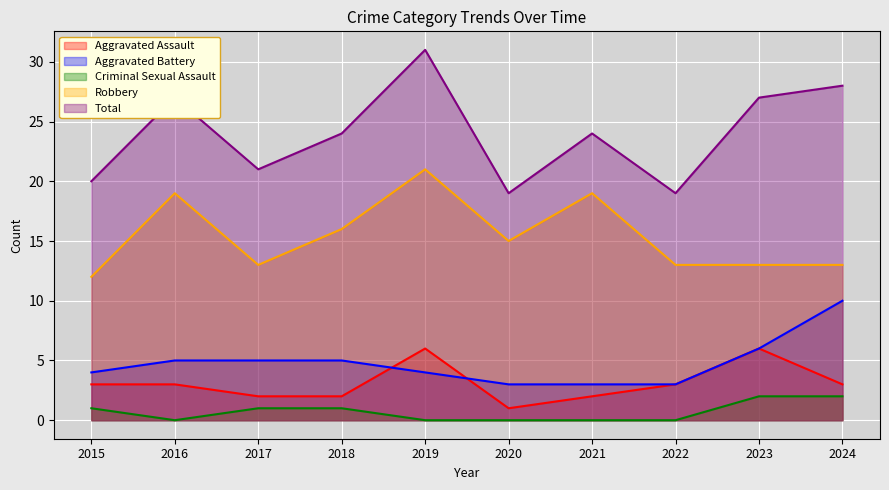

What is the difference between the maximum and minimum values in the Aggravated Assault series?

5